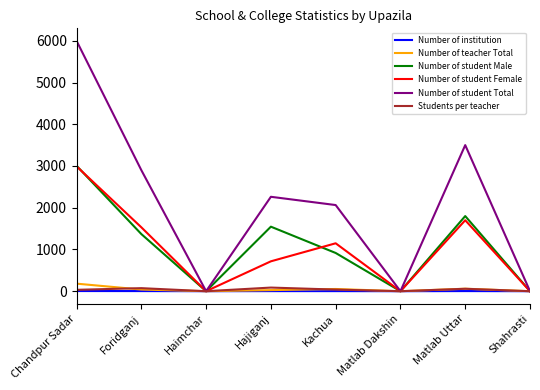

Is the value of Number of student Total at Chandpur Sadar greater than the value of Students per teacher at Haimchar?

Yes